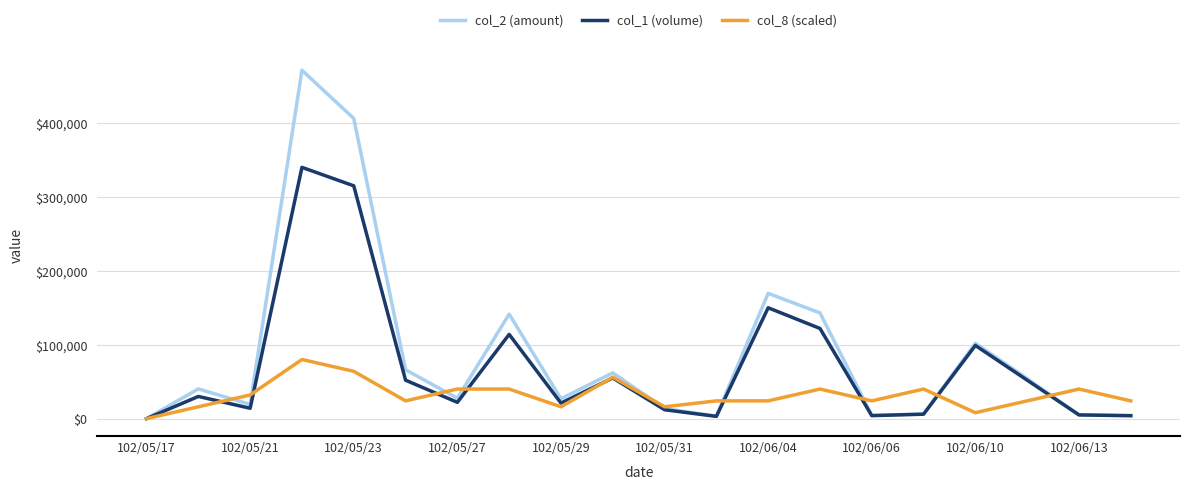

List the series in order of their peak value, highest first.

col_2 (amount), col_1 (volume), col_8 (scaled)